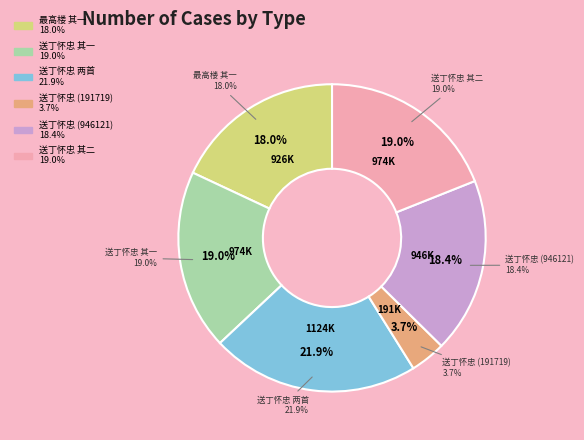

Between 最高楼 其一 送丁怀忠 and 送丁怀忠朝佐赴象州教授二首, which is larger?

送丁怀忠朝佐赴象州教授二首